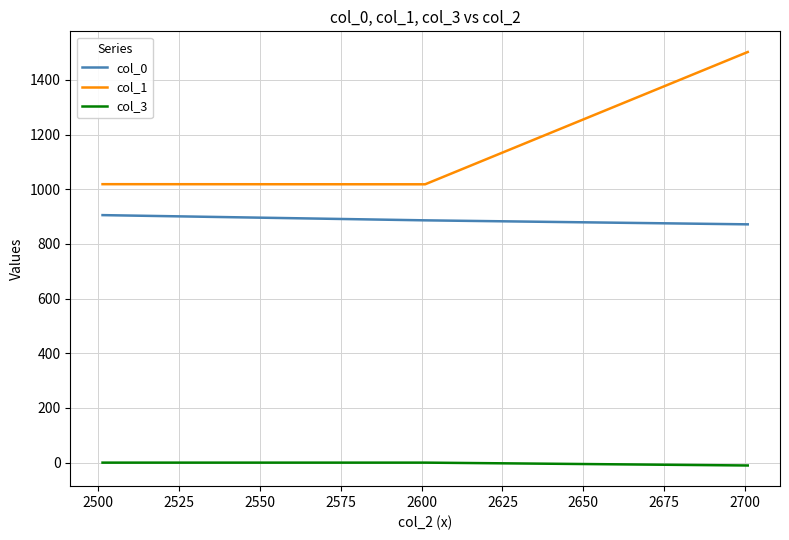

Which series has the largest total across all categories?

col_1